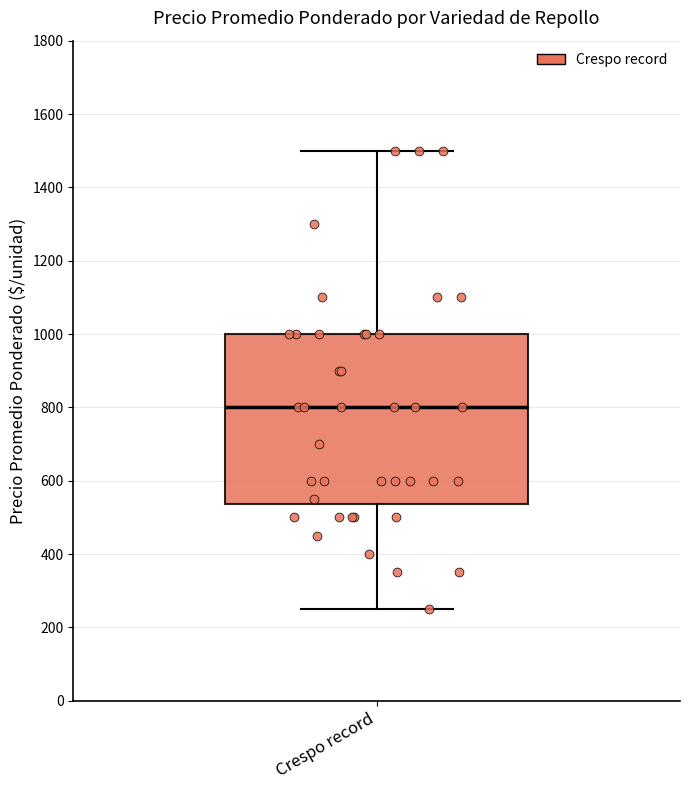

Read this box plot against the y-axis: the position of the median line, the range covered by the box, and the ends of both whiskers. The values are not printed on the chart, so give them approximately, as read against the axis.

median 800, box 540 to 1000, whiskers 260 to 1500